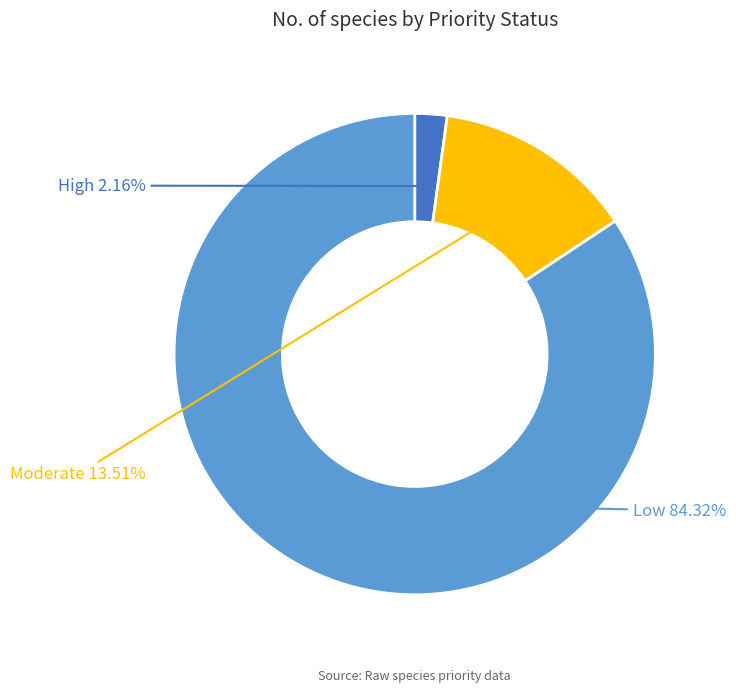

What percentage do High and Low together represent?

86.5%